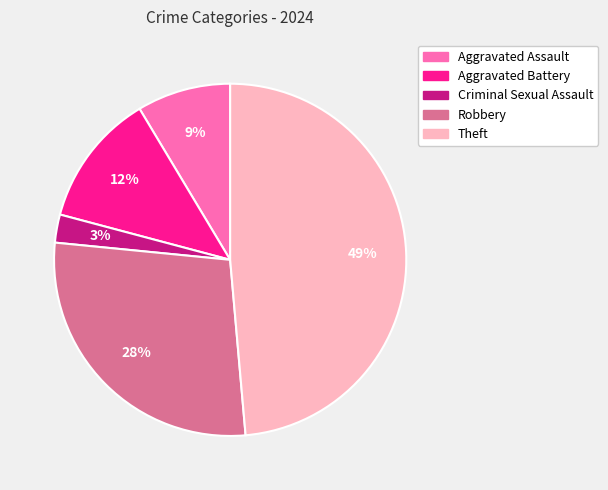

What percentage is the Aggravated Battery slice, to the nearest percent?

12%